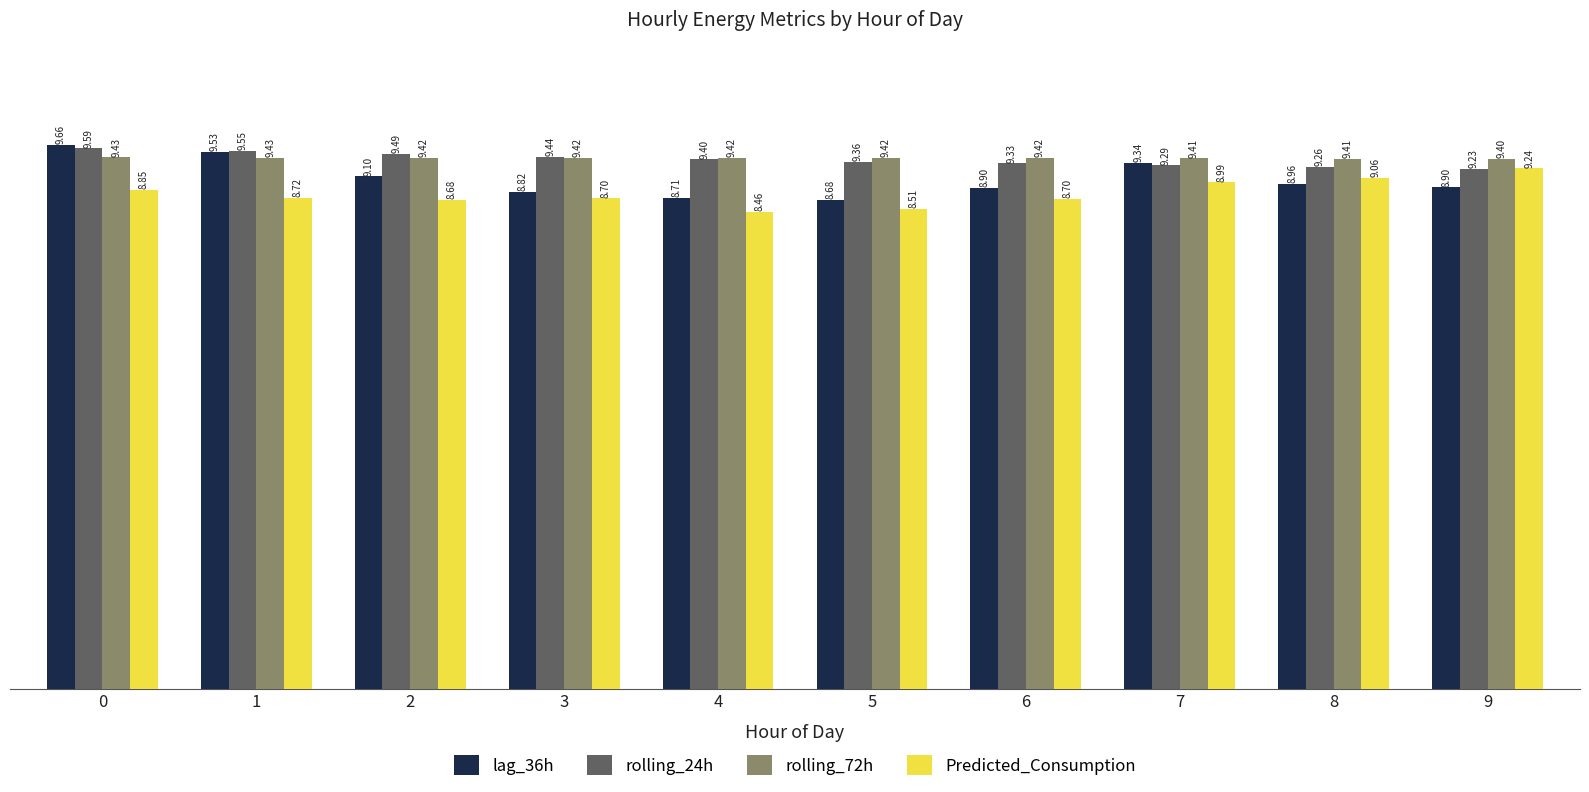

How many bars are there in total?

40